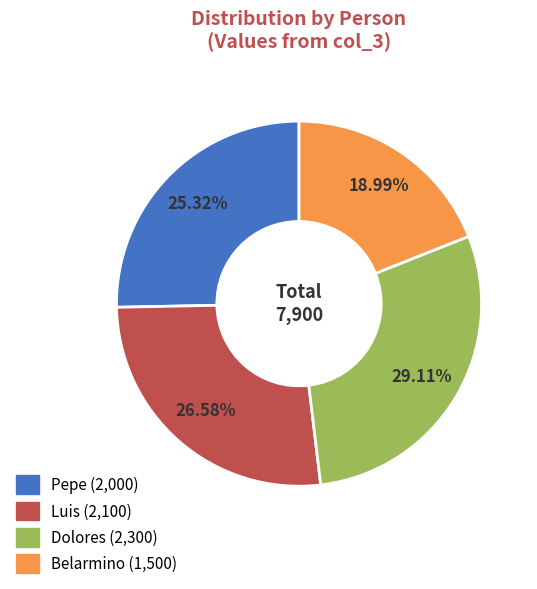

True or false: Dolores accounts for 29% of the total.

True